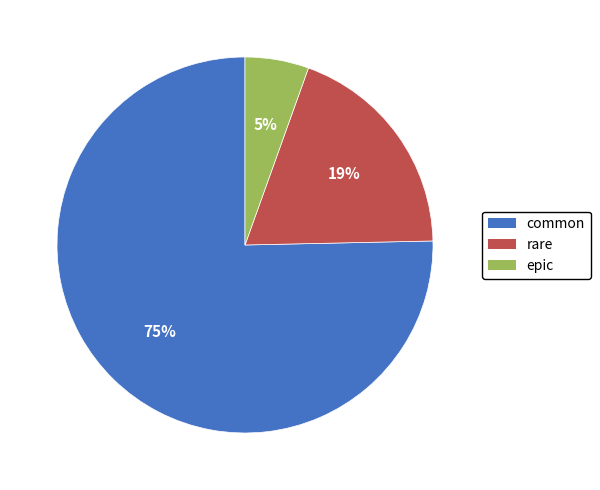

Is common the majority of the pie?

Yes